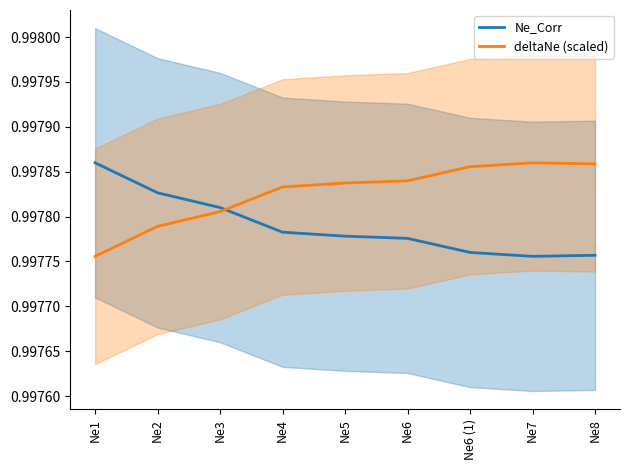

What is the average value of the Ne_Corr series?

1.0